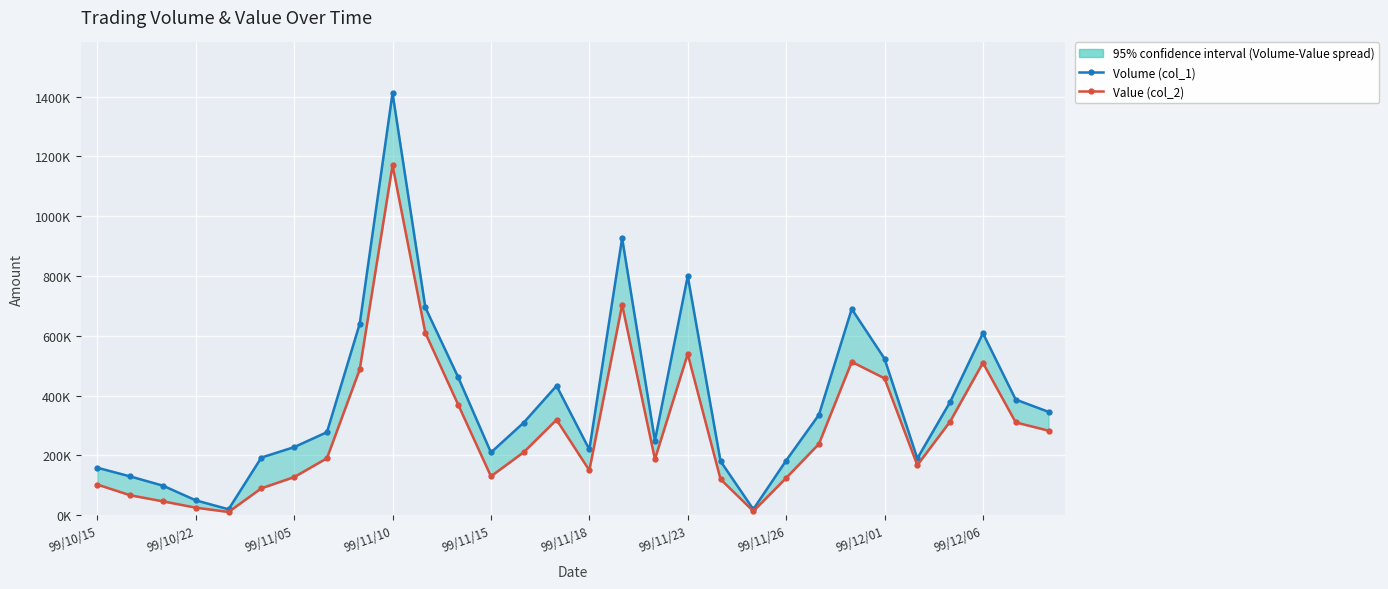

What are all the series names shown in the legend?

Volume (col_1), Value (col_2)